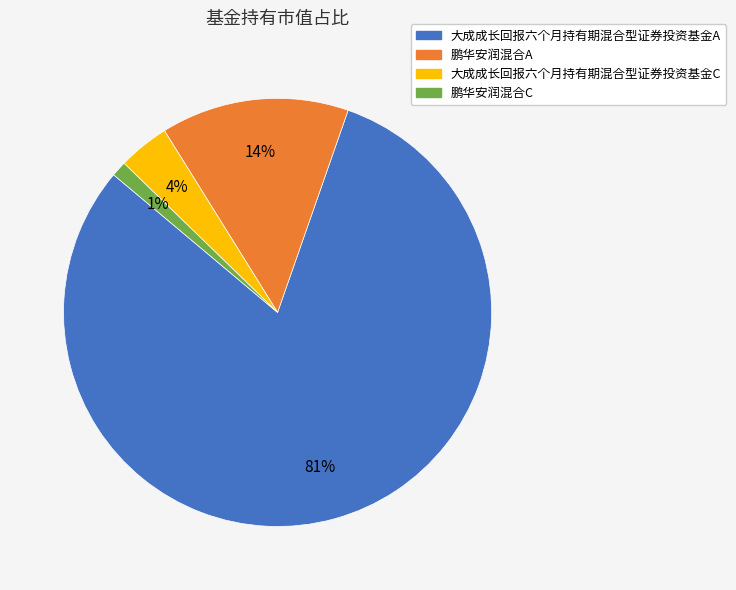

Which slice is the largest?

大成成长回报六个月持有期混合型证券投资基金A